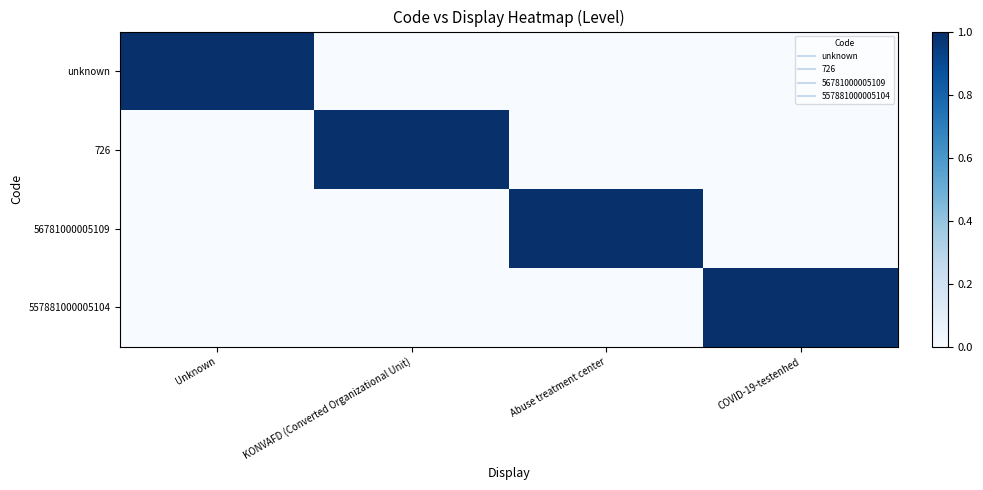

Reading left to right, transcribe all the data shown in this chart.

unknown: Unknown=1	KONVAFD (Converted Organizational Unit)=0	Abuse treatment center=0	COVID-19-testenhed=0
726: Unknown=0	KONVAFD (Converted Organizational Unit)=1	Abuse treatment center=0	COVID-19-testenhed=0
56781000005109: Unknown=0	KONVAFD (Converted Organizational Unit)=0	Abuse treatment center=1	COVID-19-testenhed=0
557881000005104: Unknown=0	KONVAFD (Converted Organizational Unit)=0	Abuse treatment center=0	COVID-19-testenhed=1